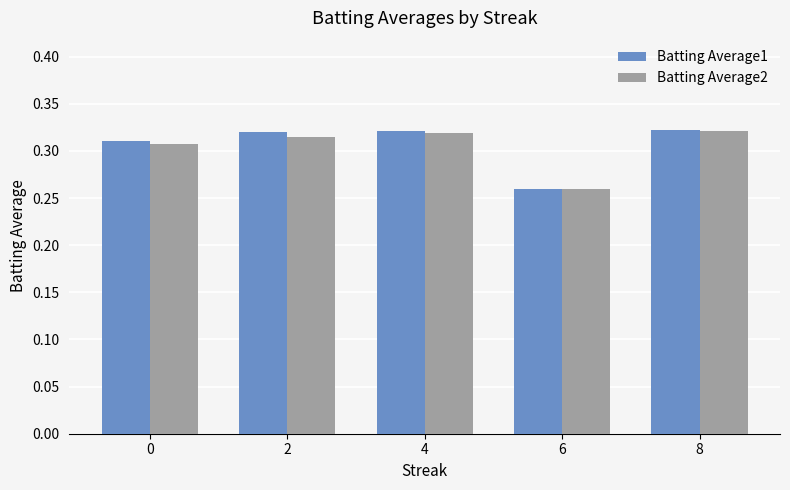

Count the Batting Average2 values in the range 0 to 1.

5